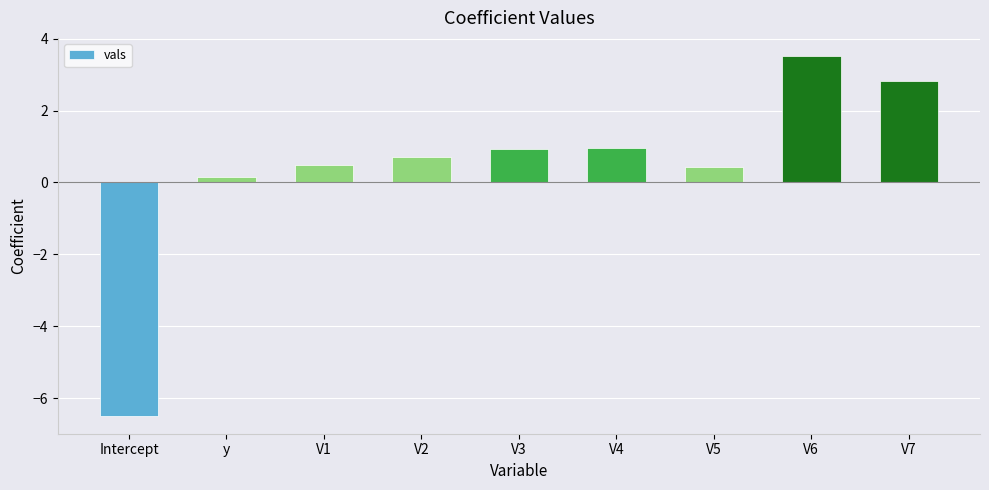

The value at V7 is 2.0. True or false?

False